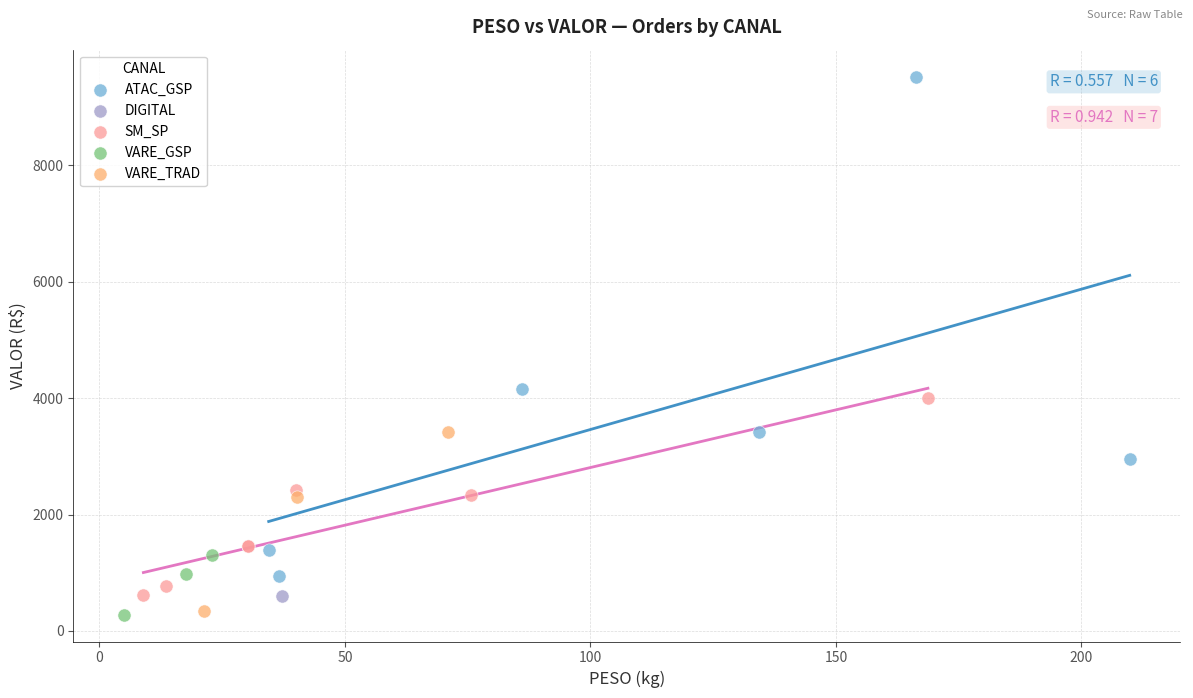

Which series contains the highest Y value?

ATAC_GSP